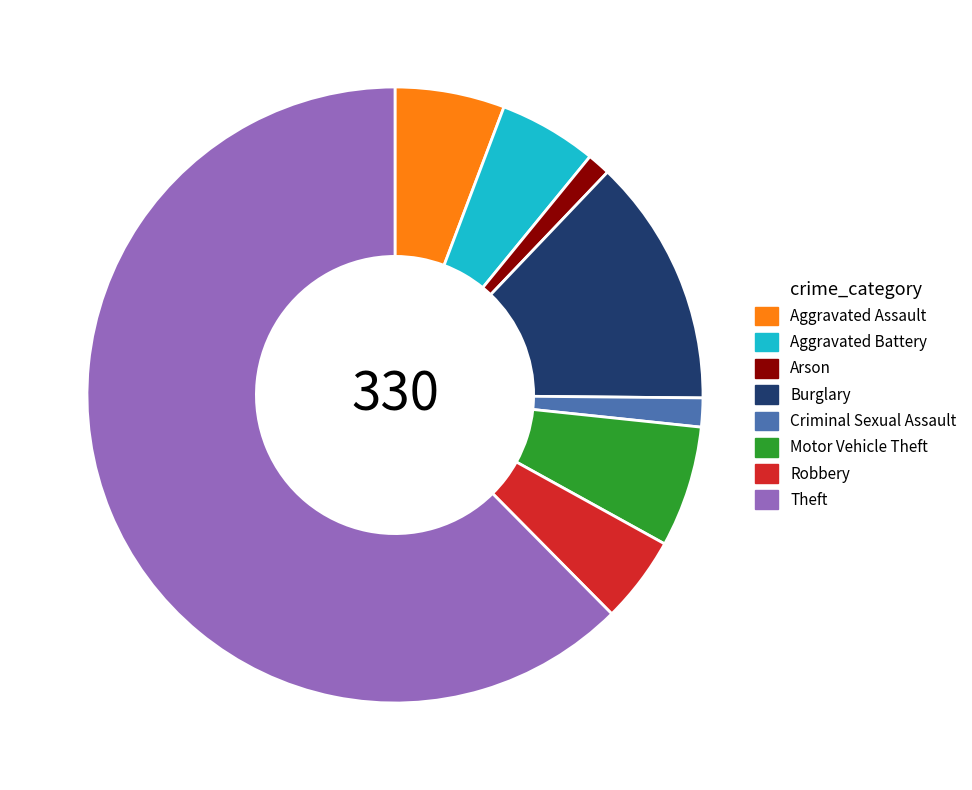

Combined, do Aggravated Assault and Aggravated Battery account for over 50%?

No